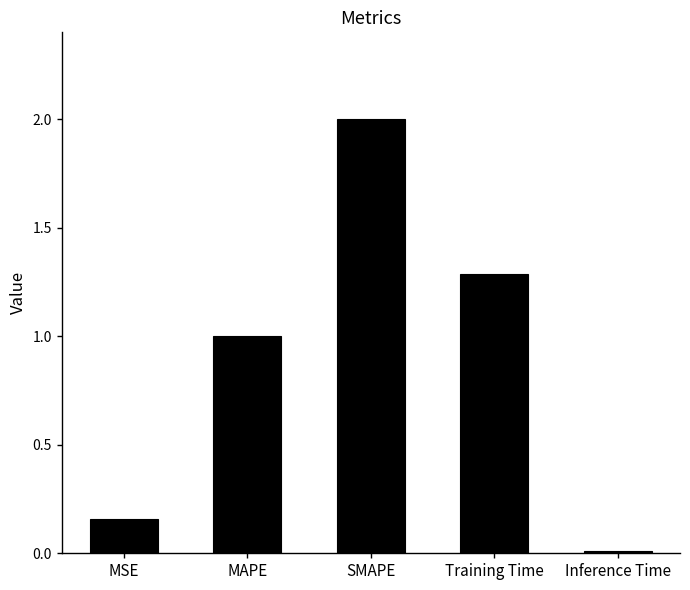

The chart shows a value of 0.4 at MAPE. True or false?

False